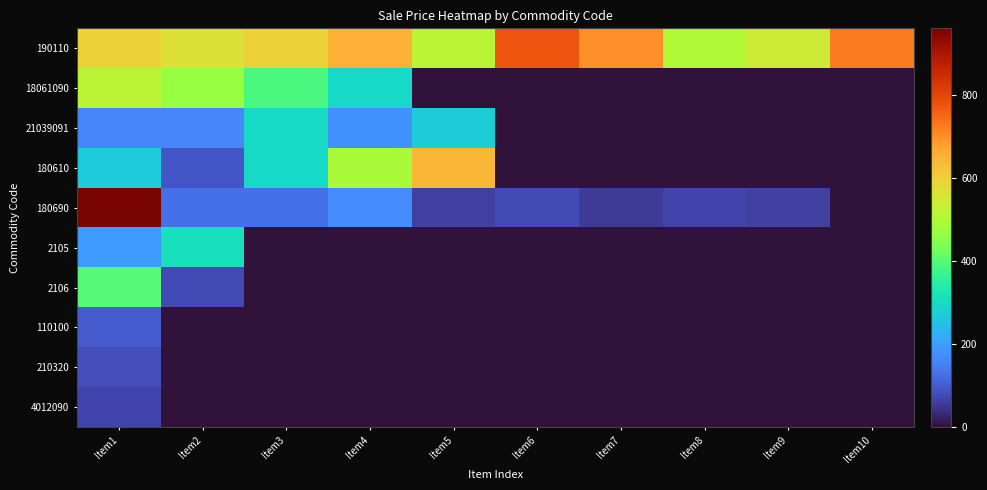

Reading left to right, transcribe all the data shown in this chart.

190110: Item1=600.0	Item2=569.0	Item3=600.0	Item4=654.0	Item5=512.0	Item6=775.0	Item7=700.0	Item8=500.0	Item9=542.0	Item10=725.0
18061090: Item1=515.0	Item2=467.0	Item3=388.9	Item4=296.0	Item5=0.0	Item6=0.0	Item7=0.0	Item8=0.0	Item9=0.0	Item10=0.0
21039091: Item1=165.0	Item2=162.1	Item3=299.0	Item4=176.7	Item5=273.0	Item6=0.0	Item7=0.0	Item8=0.0	Item9=0.0	Item10=0.0
180610: Item1=270.0	Item2=91.0	Item3=295.5	Item4=488.0	Item5=643.7	Item6=0.0	Item7=0.0	Item8=0.0	Item9=0.0	Item10=0.0
180690: Item1=960.4	Item2=130.9	Item3=131.1	Item4=172.4	Item5=61.7	Item6=76.7	Item7=55.9	Item8=69.8	Item9=60.7	Item10=0.0
2105: Item1=194.0	Item2=308.0	Item3=0.0	Item4=0.0	Item5=0.0	Item6=0.0	Item7=0.0	Item8=0.0	Item9=0.0	Item10=0.0
2106: Item1=399.0	Item2=75.3	Item3=0.0	Item4=0.0	Item5=0.0	Item6=0.0	Item7=0.0	Item8=0.0	Item9=0.0	Item10=0.0
110100: Item1=100.0	Item2=0.0	Item3=0.0	Item4=0.0	Item5=0.0	Item6=0.0	Item7=0.0	Item8=0.0	Item9=0.0	Item10=0.0
210320: Item1=78.9	Item2=0.0	Item3=0.0	Item4=0.0	Item5=0.0	Item6=0.0	Item7=0.0	Item8=0.0	Item9=0.0	Item10=0.0
4012090: Item1=69.5	Item2=0.0	Item3=0.0	Item4=0.0	Item5=0.0	Item6=0.0	Item7=0.0	Item8=0.0	Item9=0.0	Item10=0.0